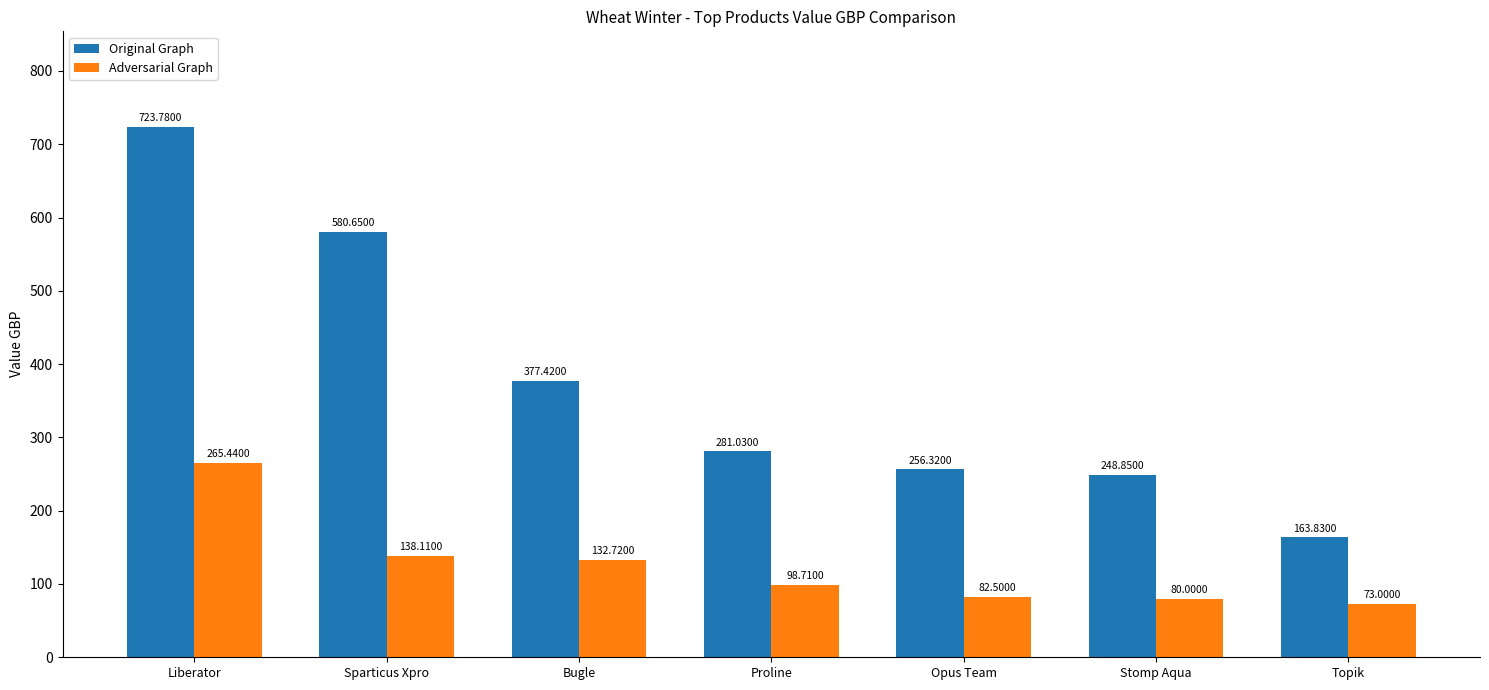

How many values in the Adversarial Graph series exceed 98?

4